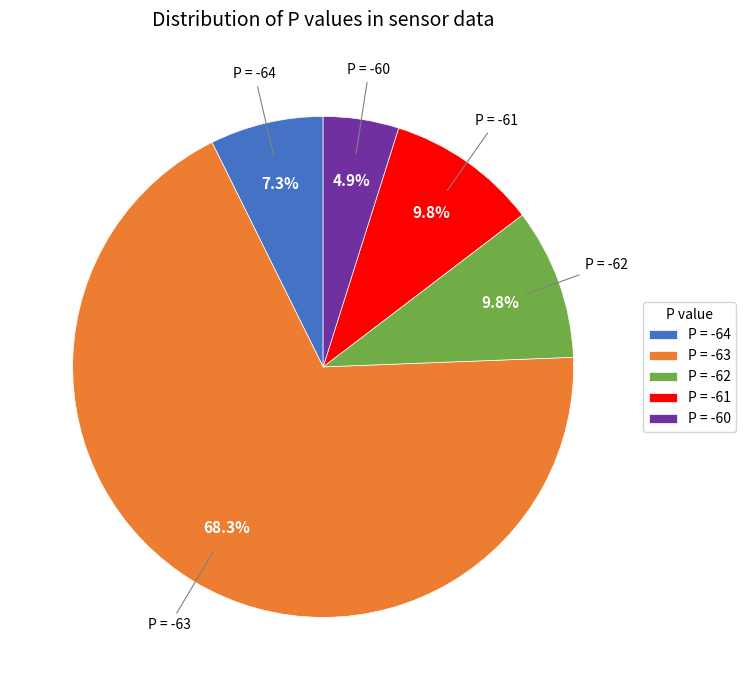

How many segments does this pie chart have?

5